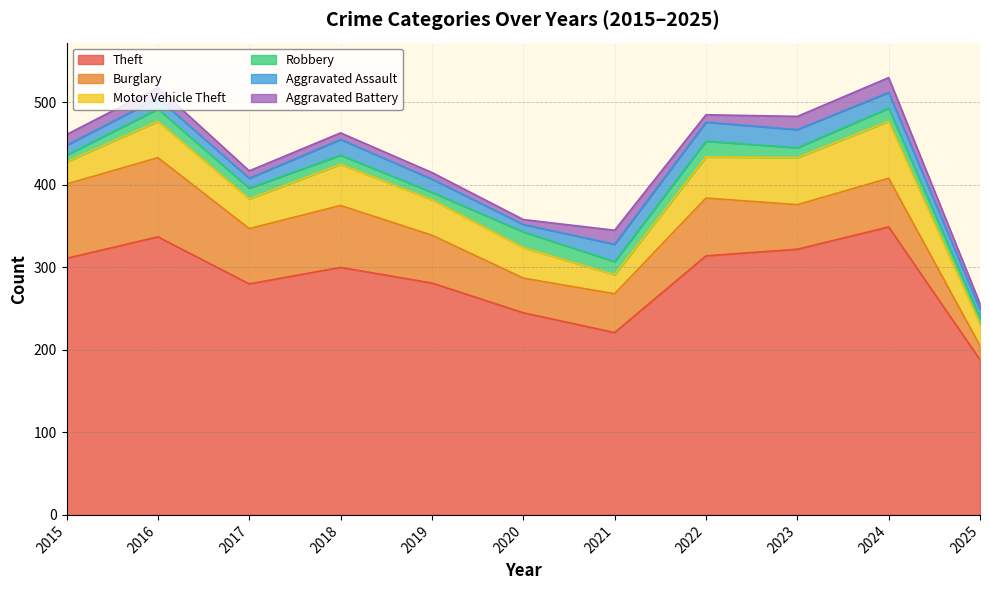

Which series changed the most between 2019 and 2018?

Theft